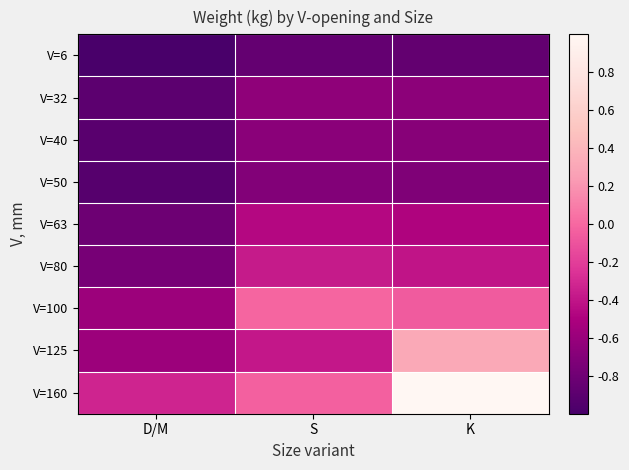

What is the greatest value displayed?

1.0